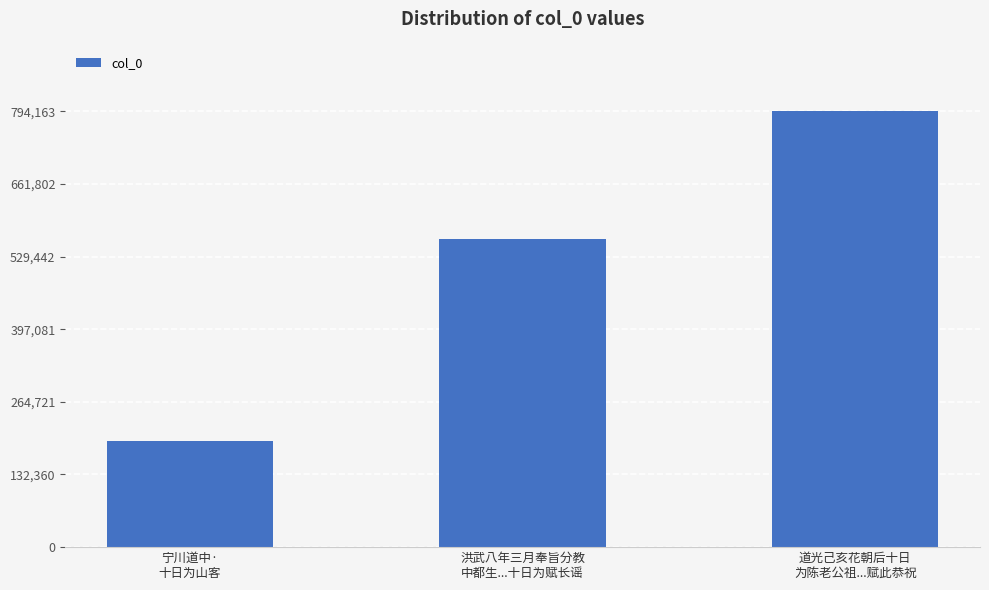

Reading left to right, what are all the values shown in this chart?

宁川道中·
十日为山客=193580	洪武八年三月奉旨分教
中都生...十日为赋长谣=562052	道光己亥花朝后十日
为陈老公祖...赋此恭祝=794163